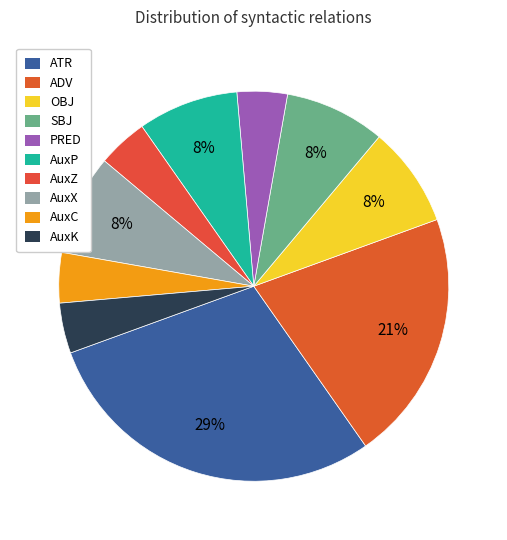

To the nearest percent, what is the average slice percentage?

10%